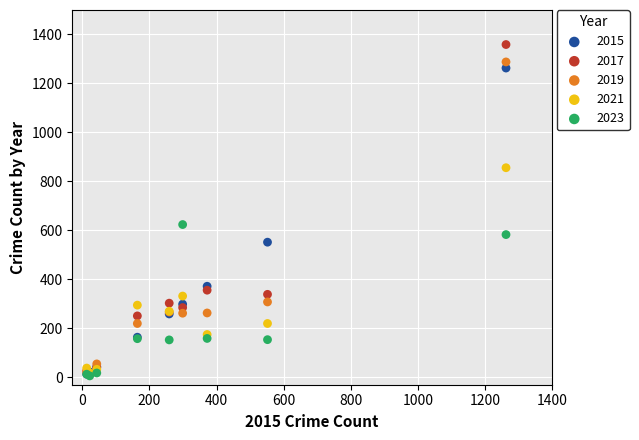

In the 2019 series, what Y value is closest to 652?

308